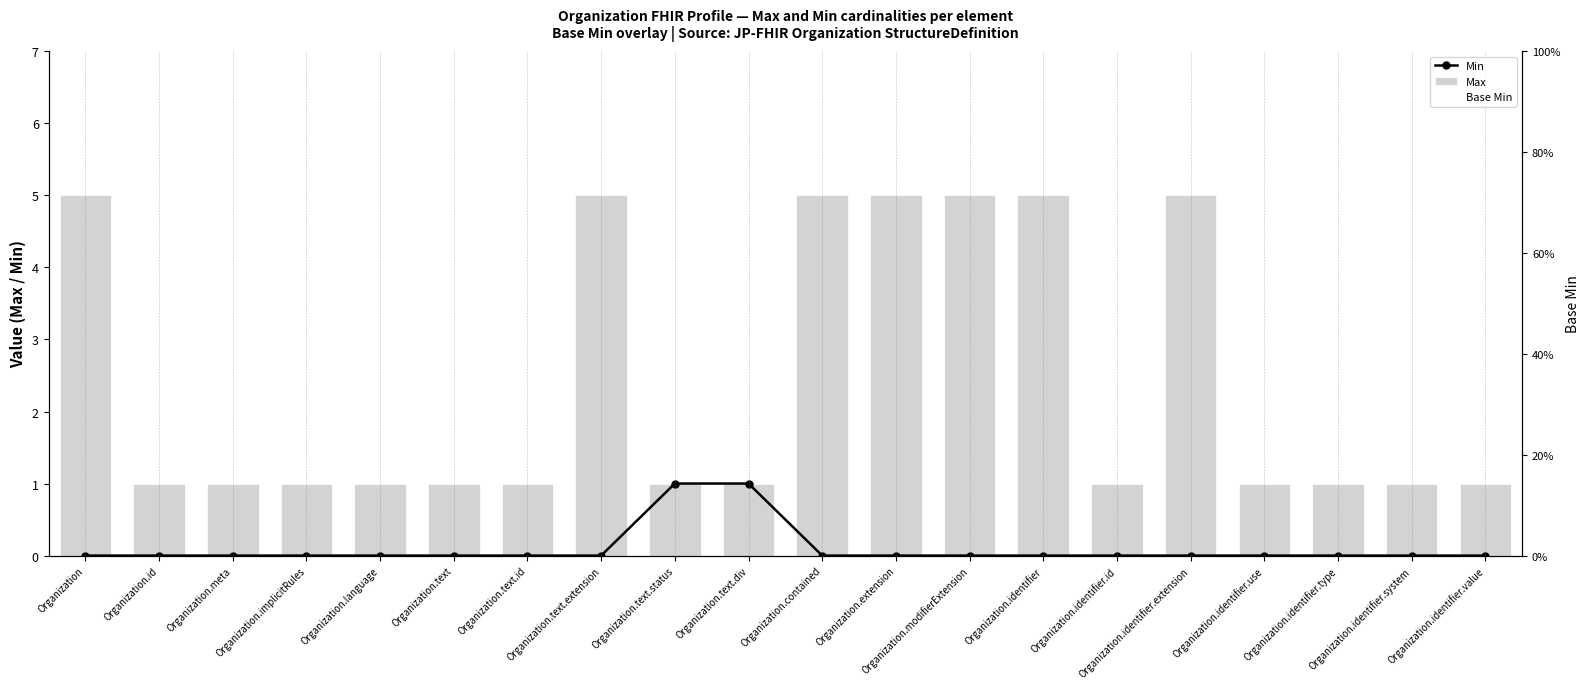

Reading left to right, extract all data points from this chart.

Min: 0	0	0	0	0	0	0	0	1	1	0	0	0	0	0	0	0	0	0	0
Max: 5	1	1	1	1	1	1	5	1	1	5	5	5	5	1	5	1	1	1	1
Base Min: 0	0	0	0	0	0	0	0	1	1	0	0	0	0	0	0	0	0	0	0